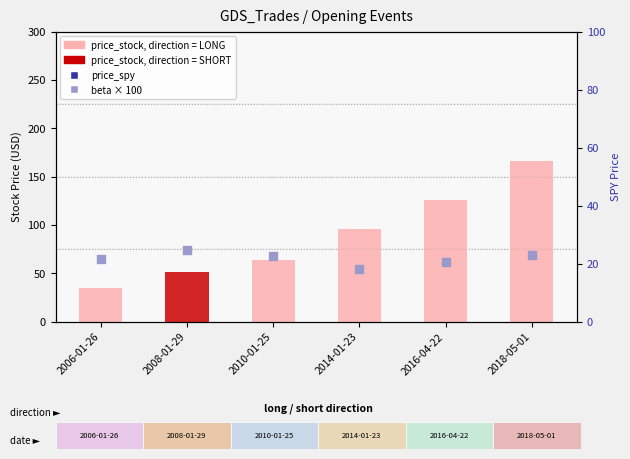

Which series reaches the minimum Y coordinate?

price_stock (opening)